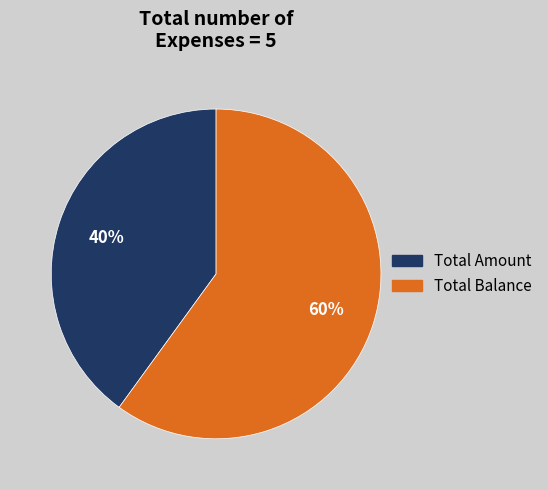

Between Total Amount and Total Balance, which is larger?

Total Balance